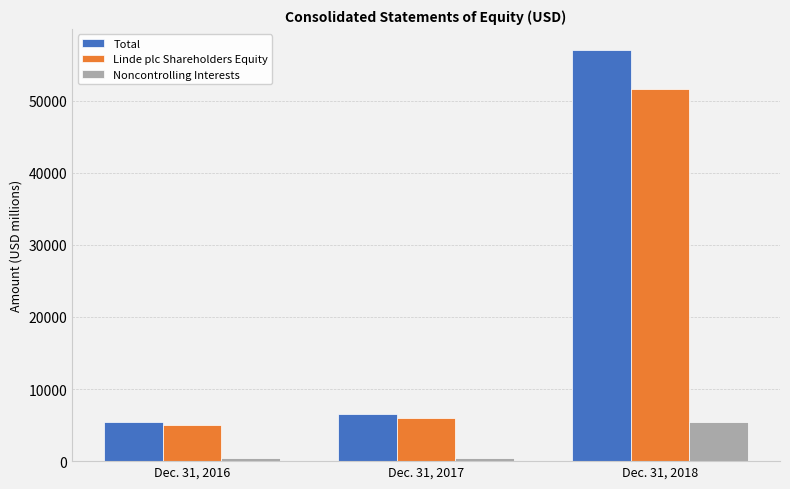

Which series has the widest spread of values?

Total